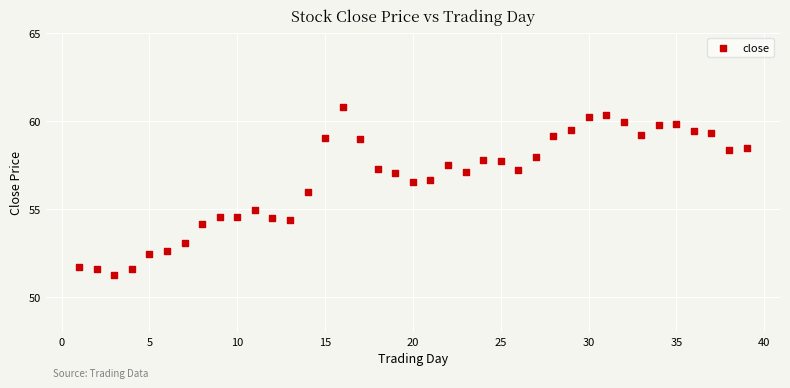

What is the range of Y values (max minus min)?

9.5